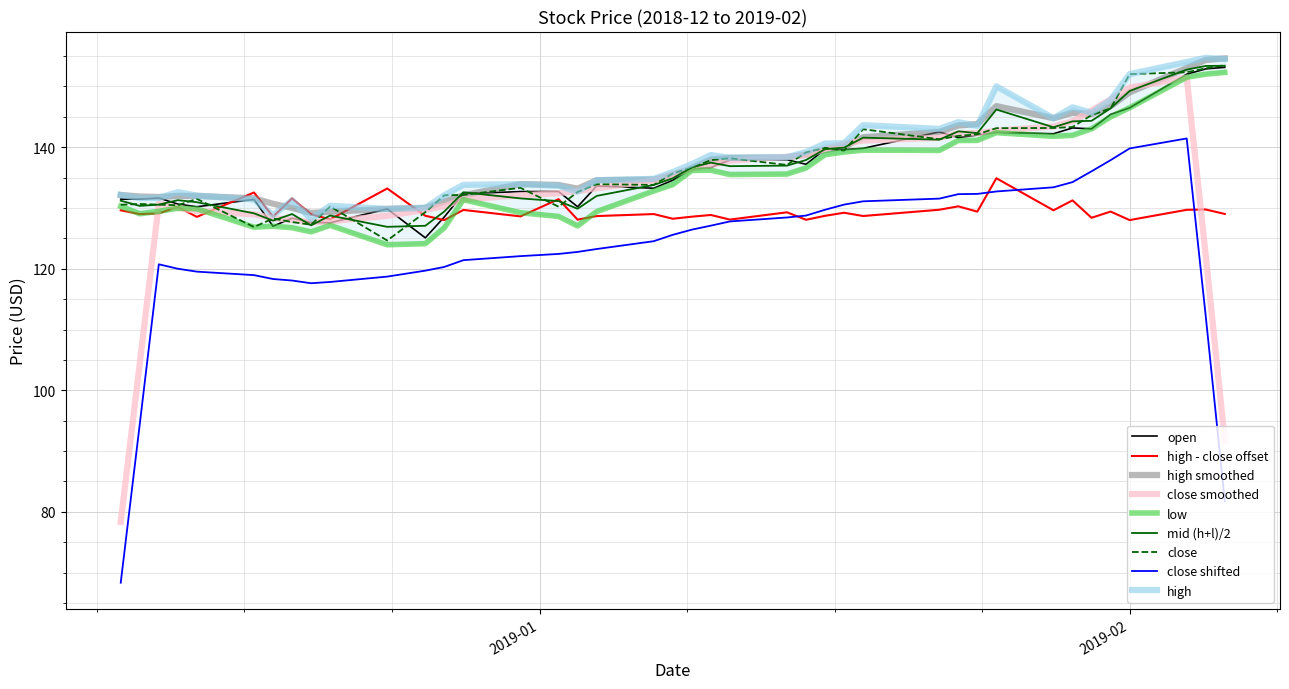

At which label is high closest to 141?

2019-01-17